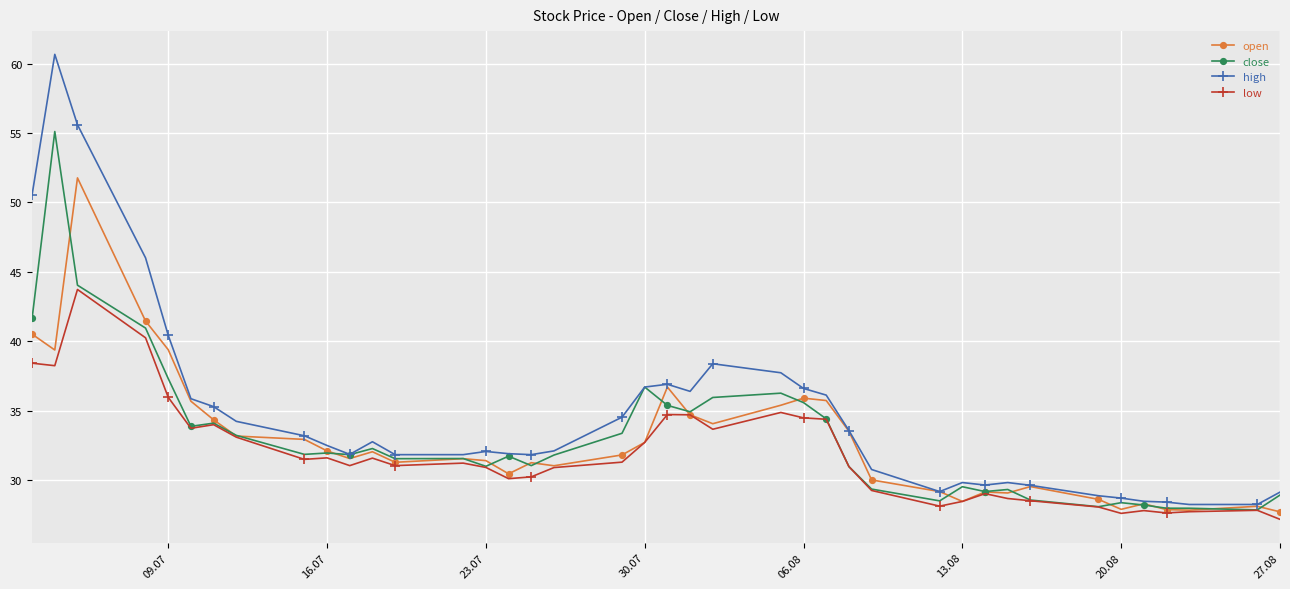

Which series has the largest range (max minus min)?

high